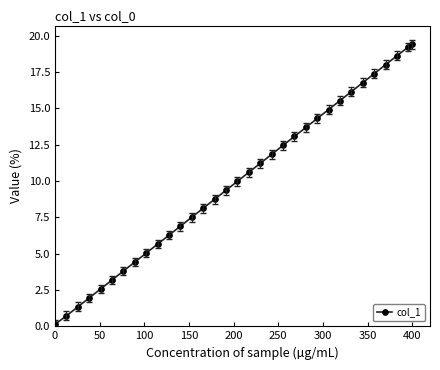

True or false: the data has more than 0 interior local peaks.

False